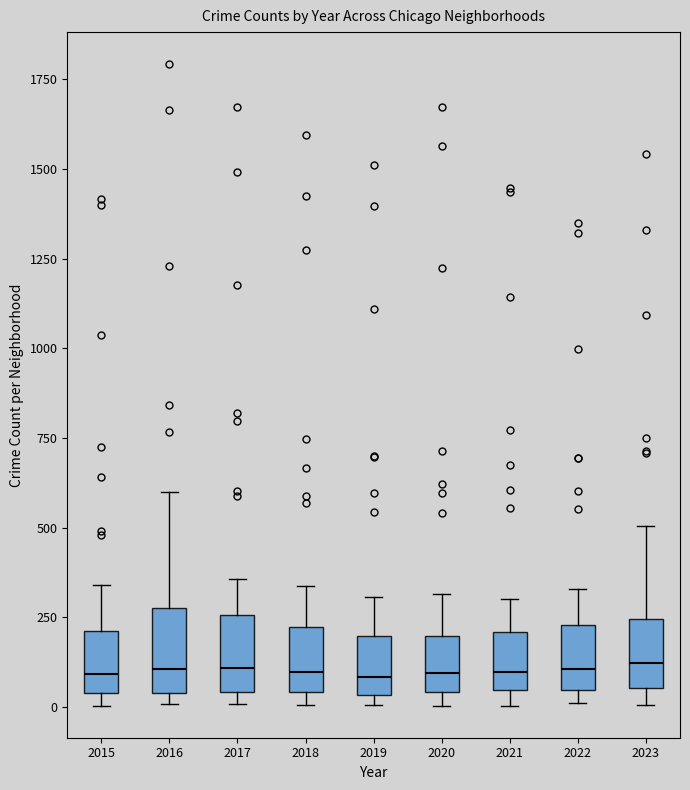

Reading left to right, read every box against the y-axis: the position of its median line, the range the box covers, and the ends of its whiskers. The values are not printed on the chart, so give them approximately, as read against the axis.

2015: median 100, box 50 to 200, whiskers 0 to 350
2016: median 100, box 50 to 300, whiskers 0 to 600
2017: median 100, box 50 to 250, whiskers 0 to 350
2018: median 100, box 50 to 200, whiskers 0 to 350
2019: median 100, box 50 to 200, whiskers 0 to 300
2020: median 100, box 50 to 200, whiskers 0 to 300
2021: median 100, box 50 to 200, whiskers 0 to 300
2022: median 100, box 50 to 250, whiskers 0 to 350
2023: median 100, box 50 to 250, whiskers 0 to 500